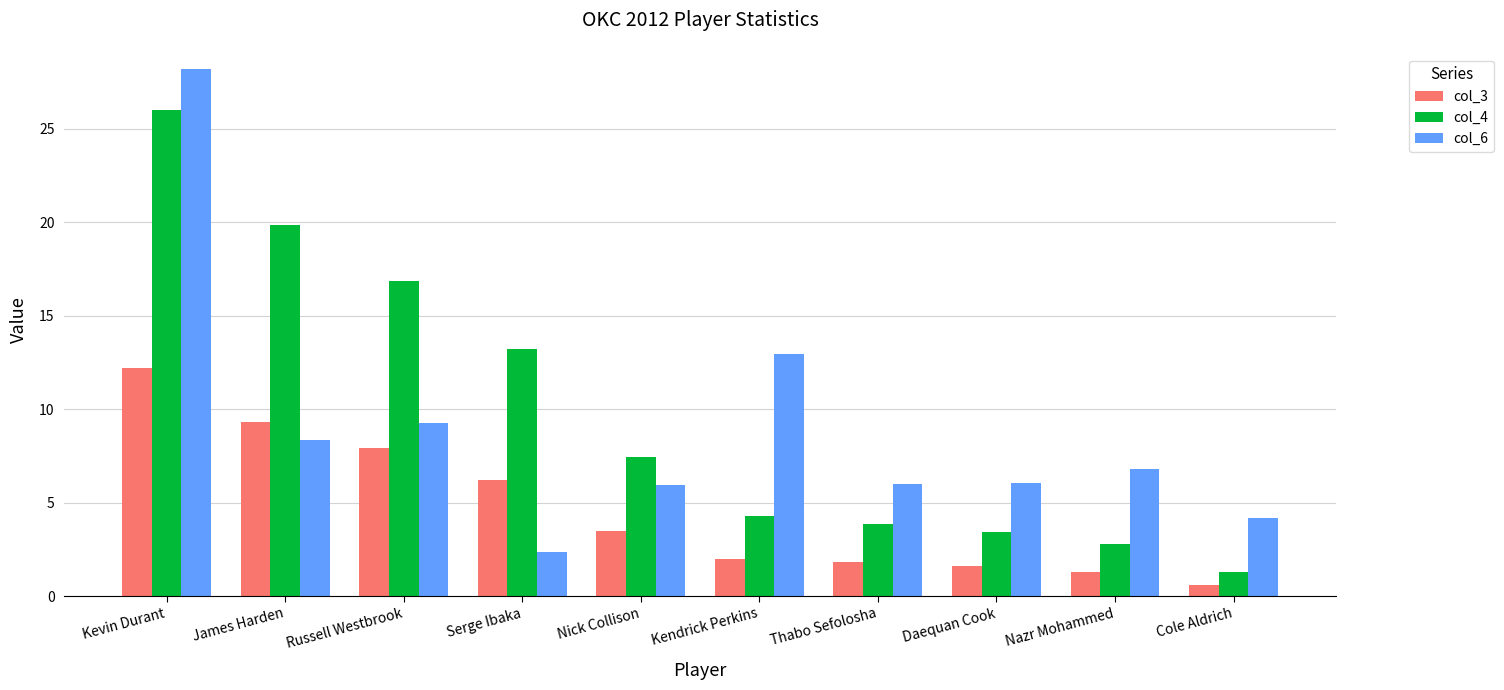

How many groups of bars are there?

10